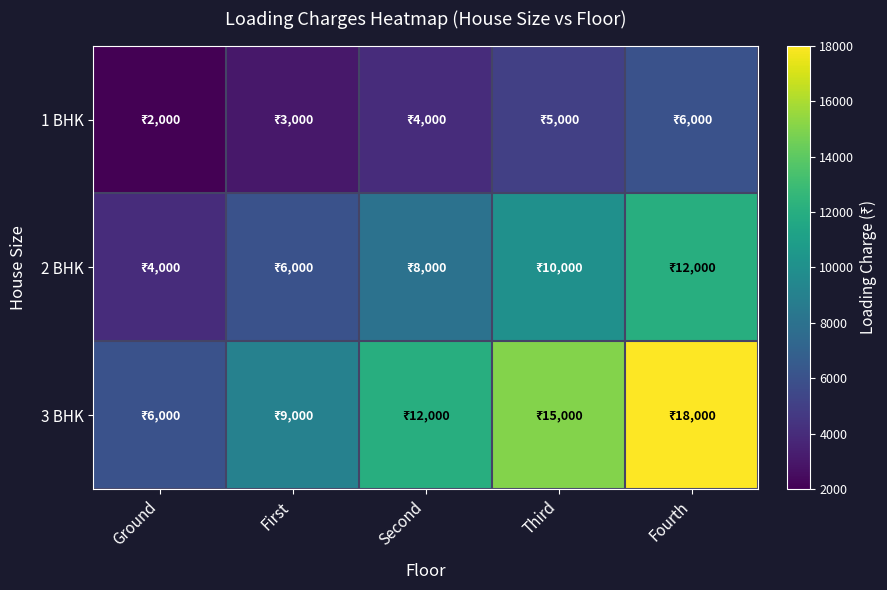

What is the smallest value displayed?

2000